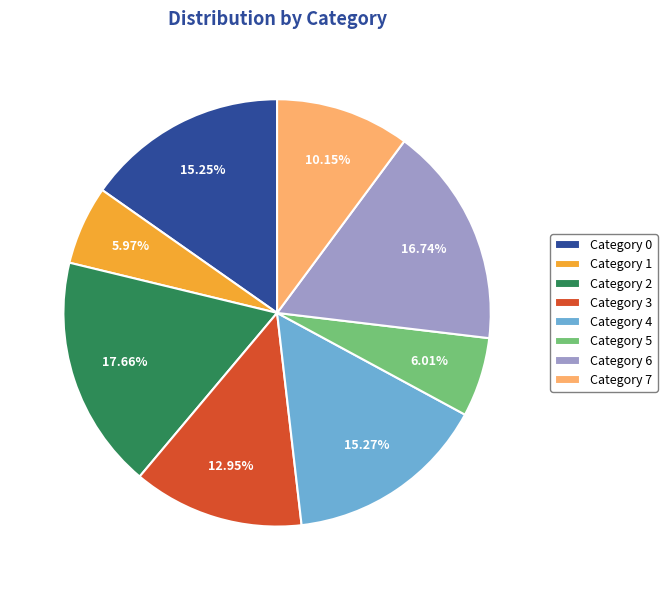

Is there a majority slice in this chart?

No